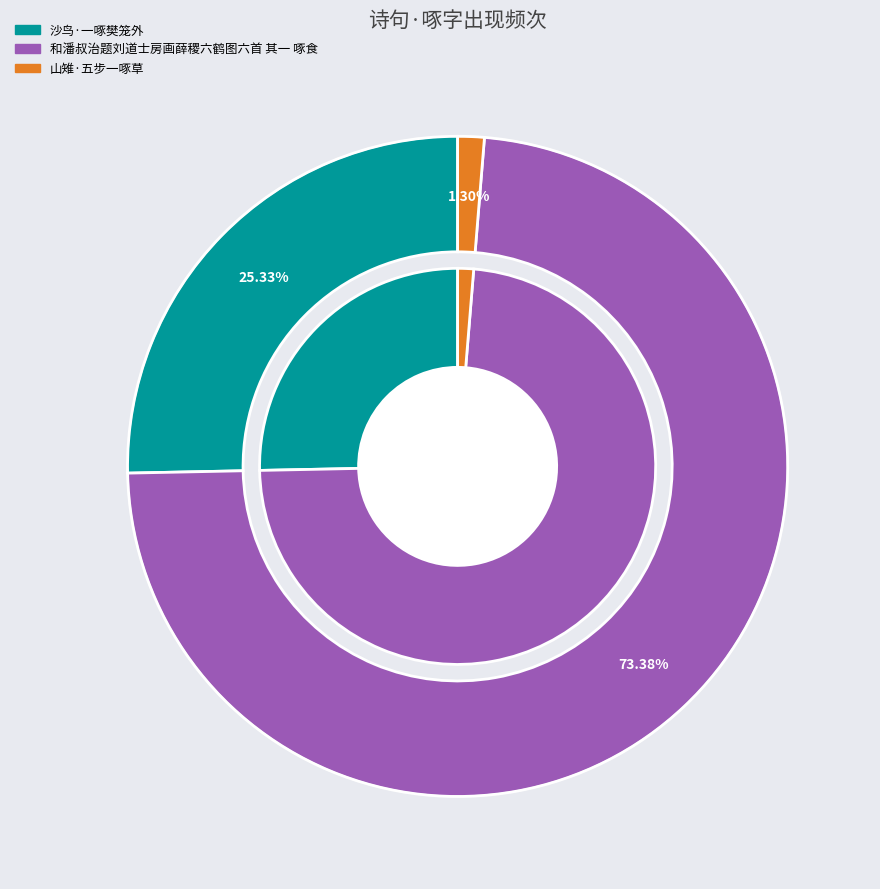

What portion of the pie excludes 沙鸟·一啄樊笼外?

74.7%